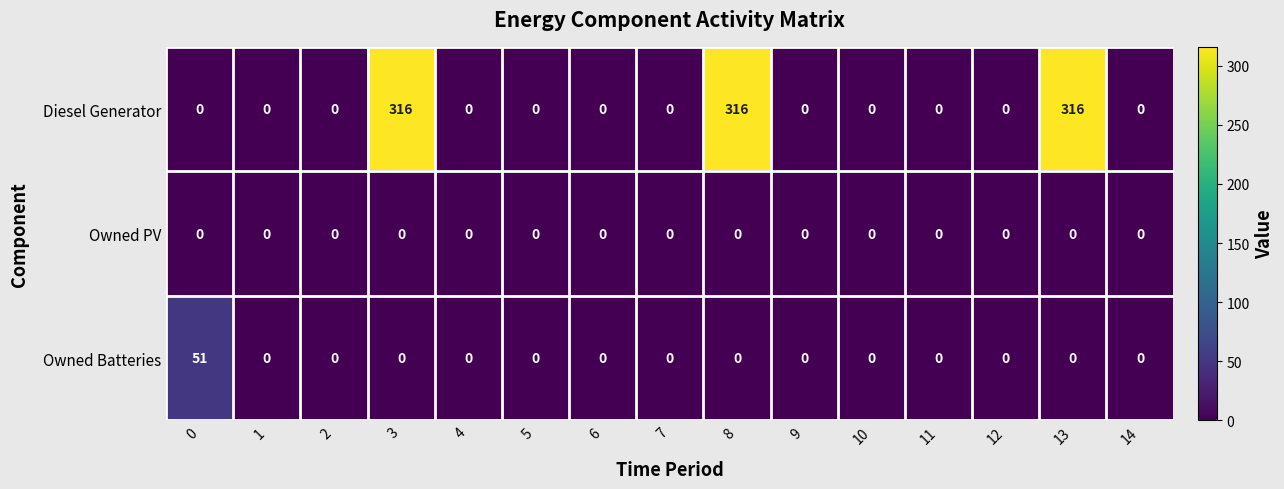

Is it true that Owned PV equals 0 at 6?

True